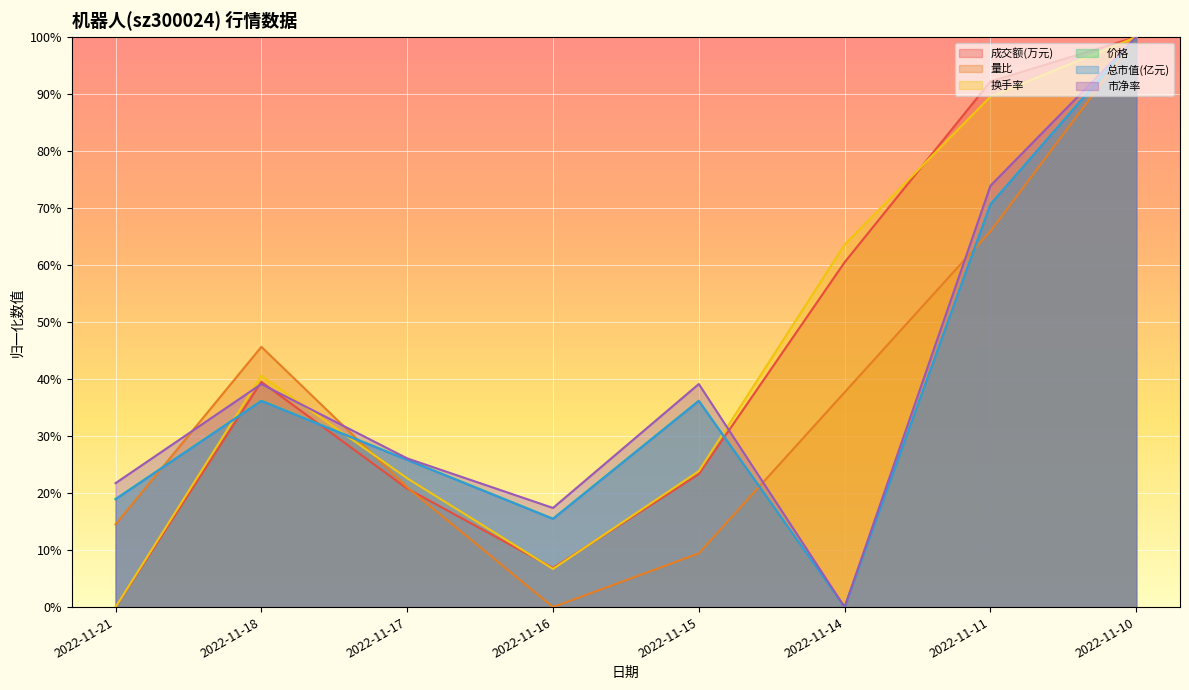

How many series are shown in this chart?

6